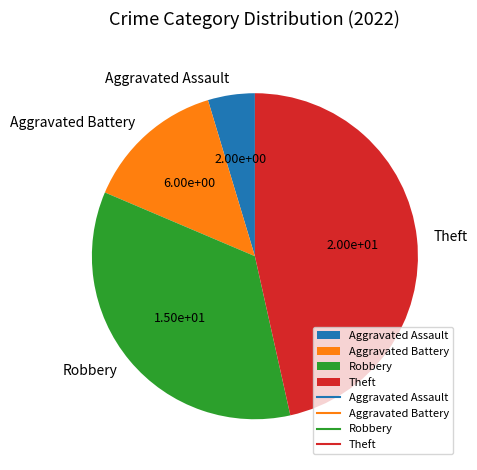

Which has a higher value, Robbery or Aggravated Battery?

Robbery